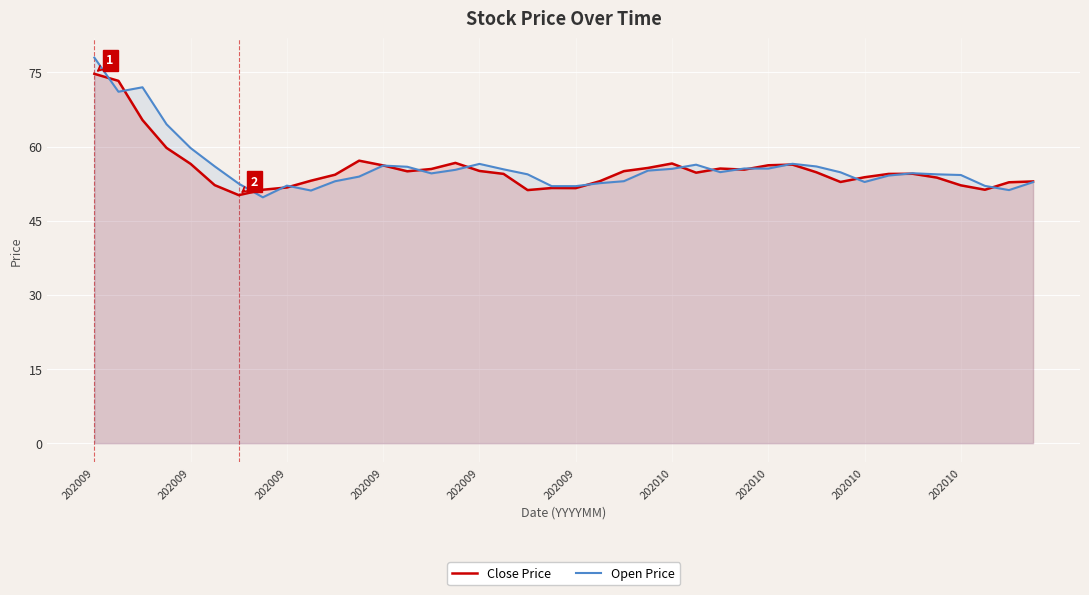

True or false: Close Price has more than 0 interior local peaks.

True